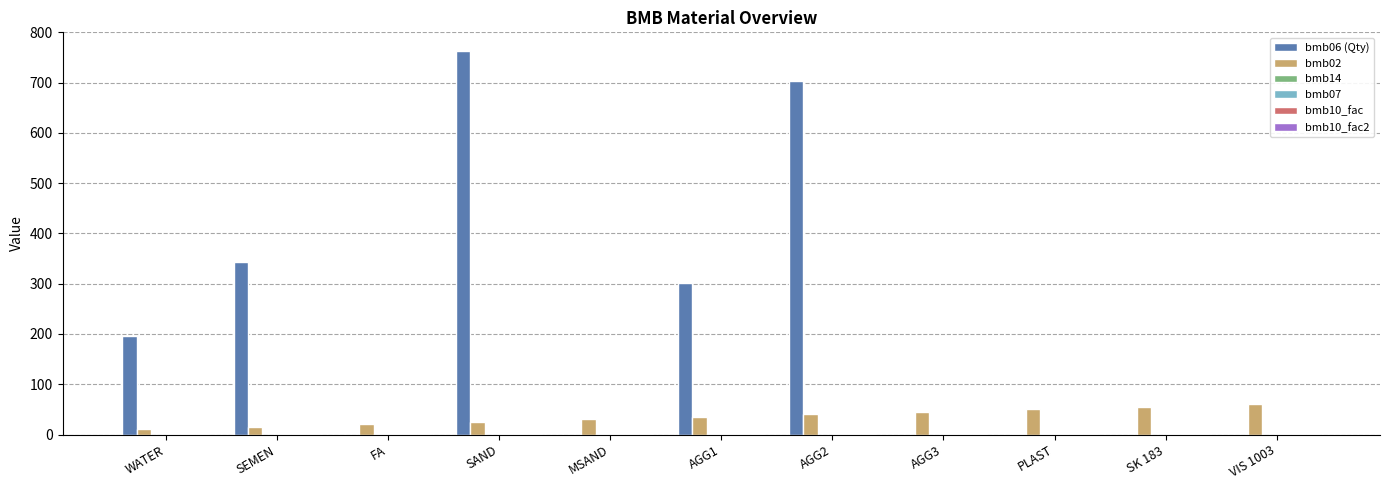

What is the greatest value displayed?

762.0